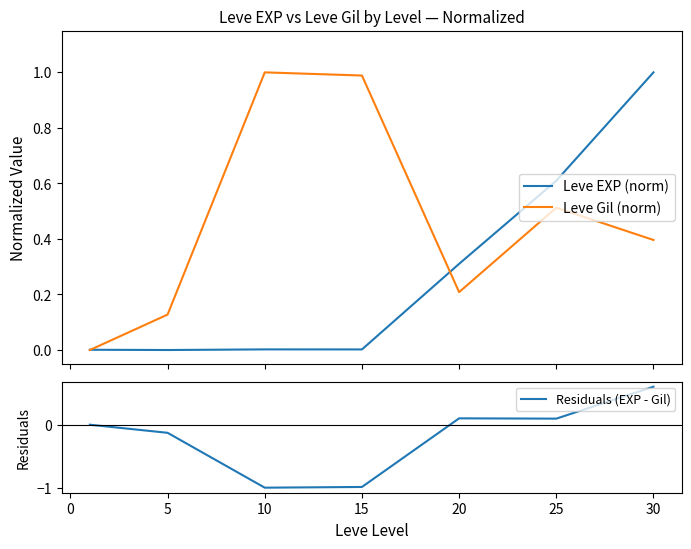

What is the sum of the Residuals (EXP - Gil) values at 5 and 15?

-1.1